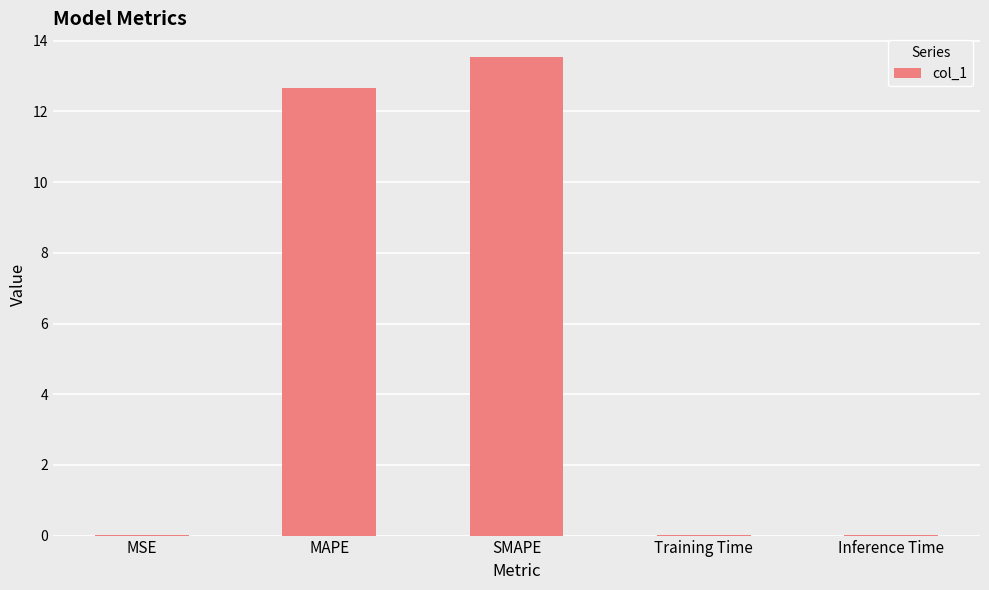

True or false: the data shows 13.5 at SMAPE.

True